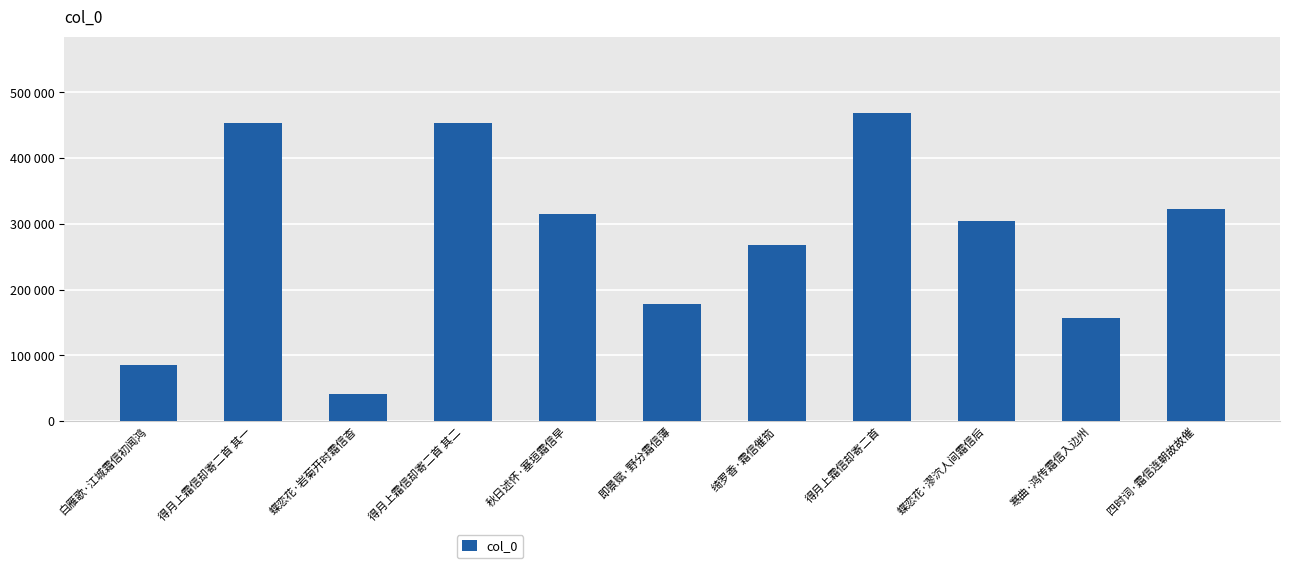

What is the average value?

276987